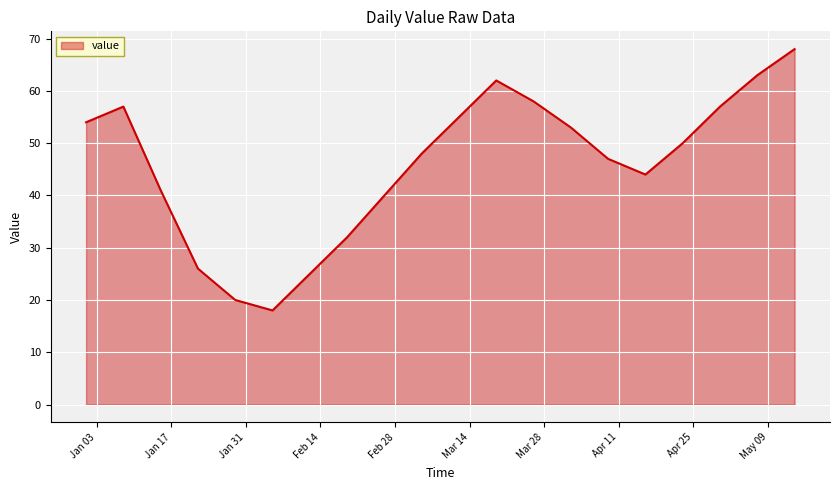

What is the greatest value displayed?

68